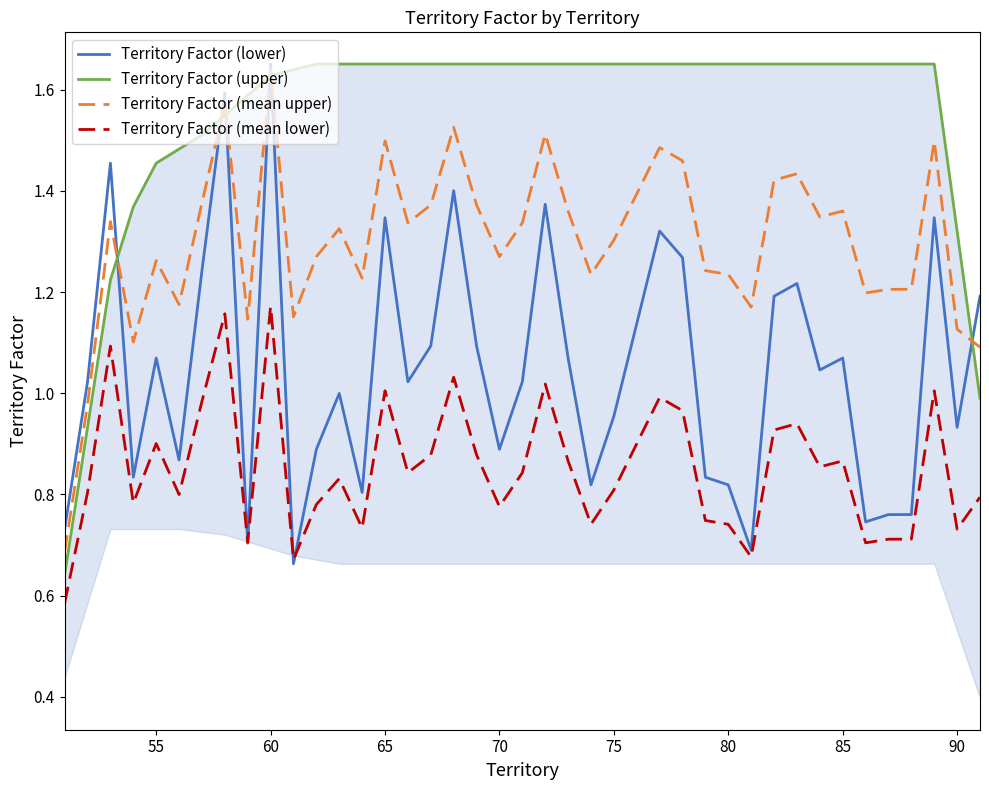

How many intersections are there between Territory Factor (lower) and Territory Factor (upper)?

6